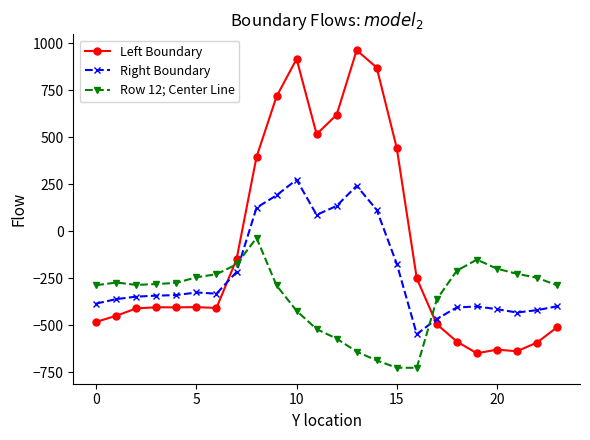

Which series has the widest spread of values?

Left Boundary